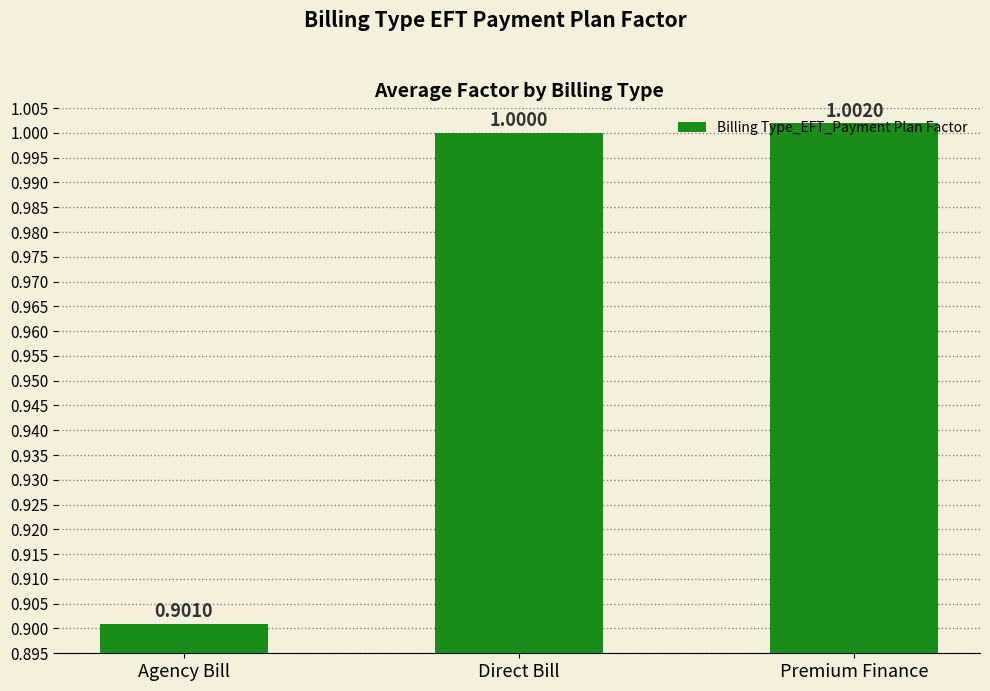

What is the smallest value displayed?

0.9